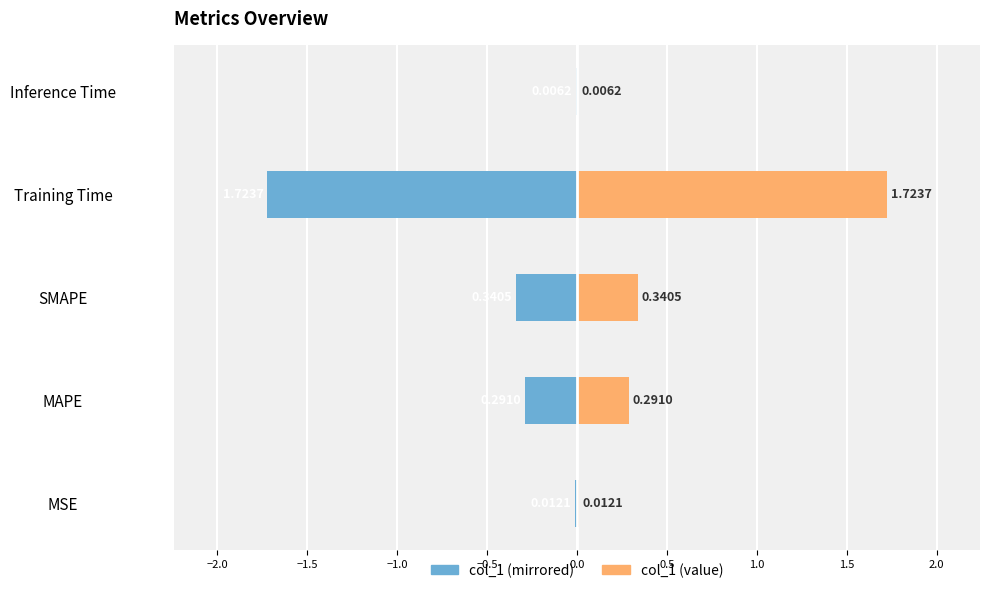

Does the chart contain any negative values?

Yes